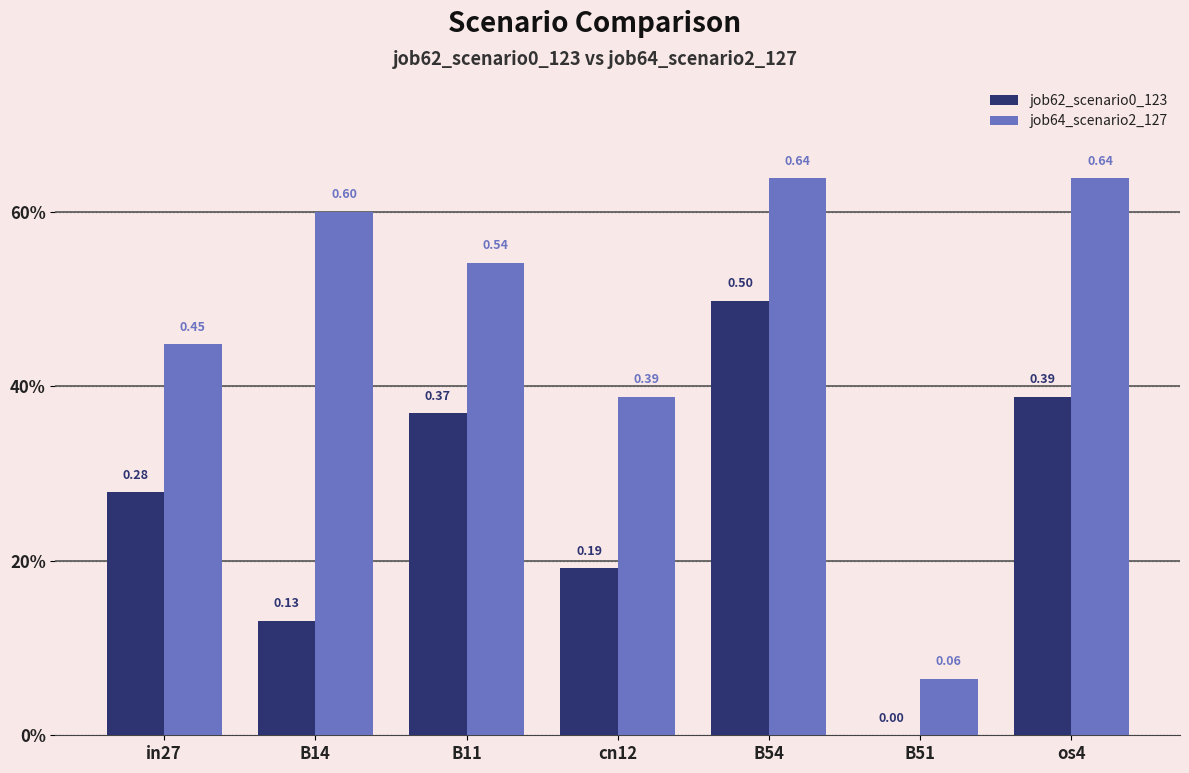

What is the value of the job64_scenario2_127 bar at the 2nd from the left?

0.6